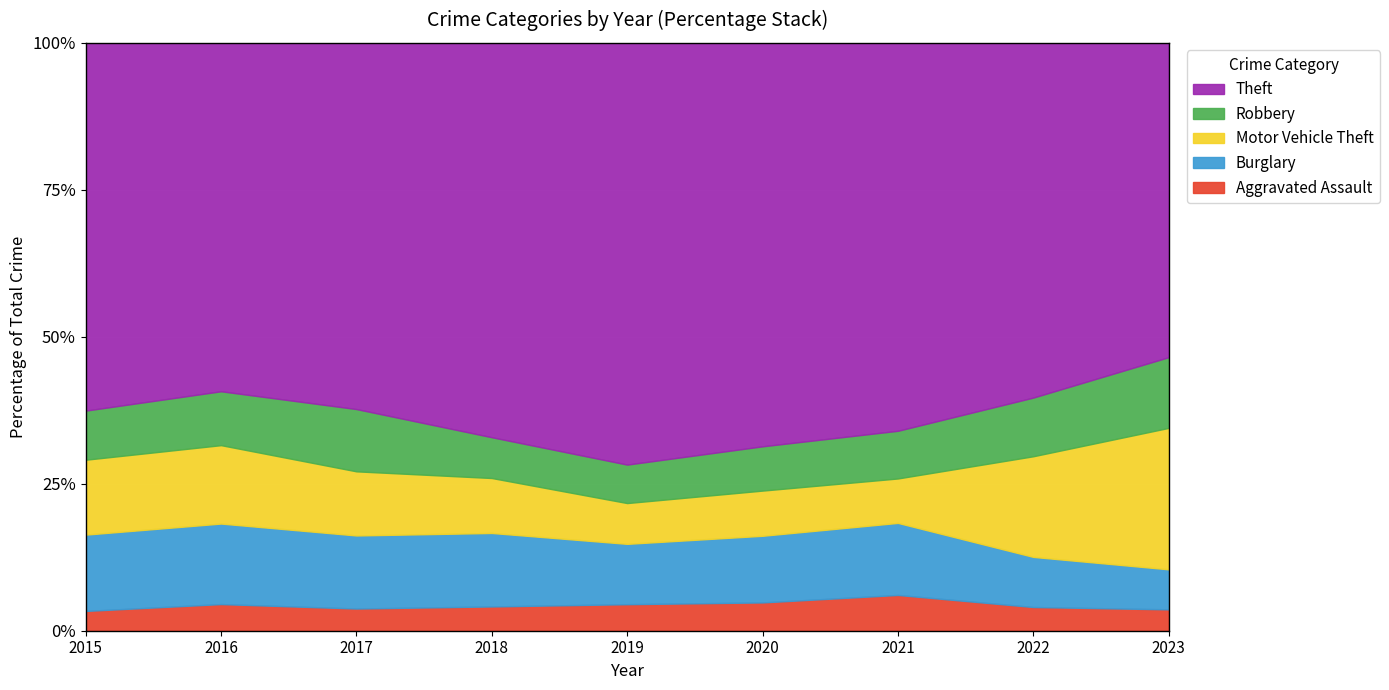

What is the maximum value for Aggravated Assault?

6.1